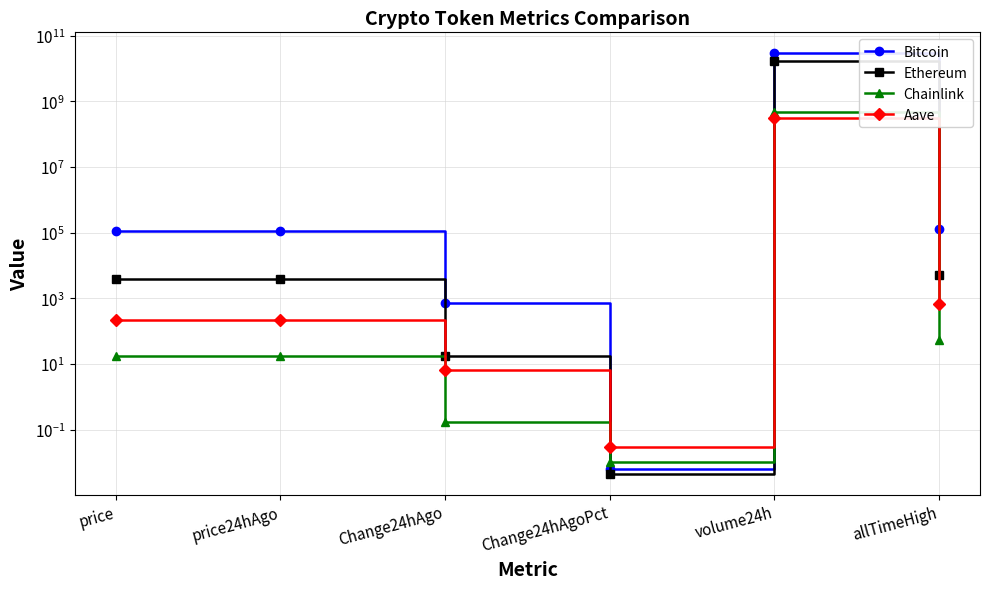

Which has a higher value, allTimeHigh or Change24hAgoPct?

allTimeHigh